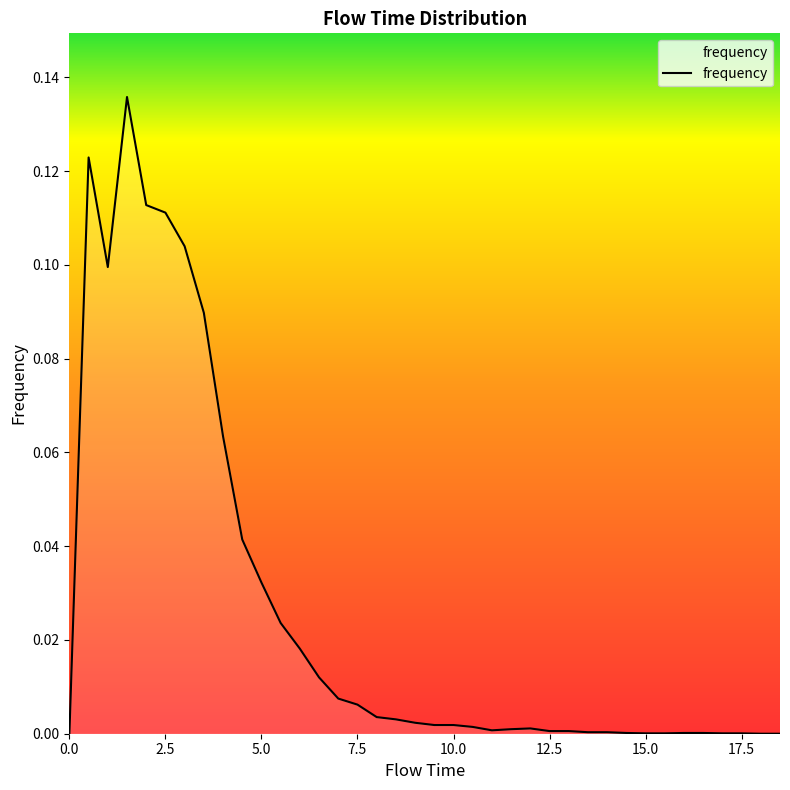

Does the chart display data point markers on the line(s)?

No